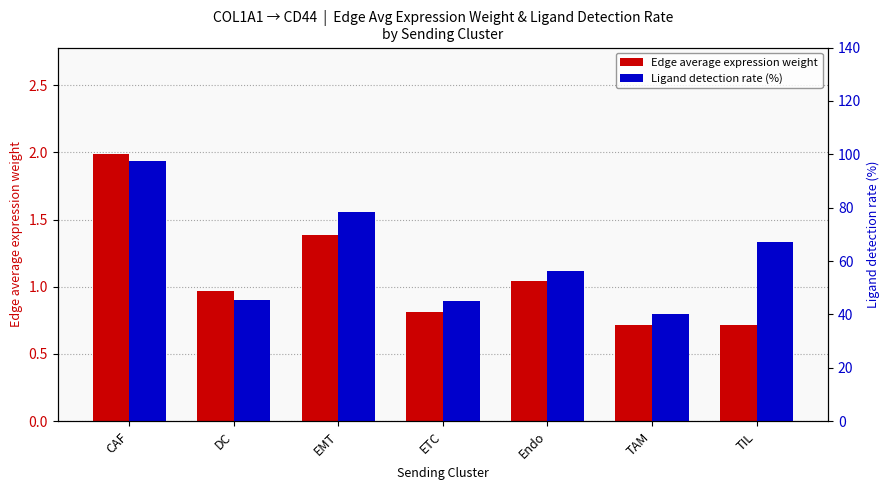

At which label does Ligand detection rate (%) reach its peak?

CAF